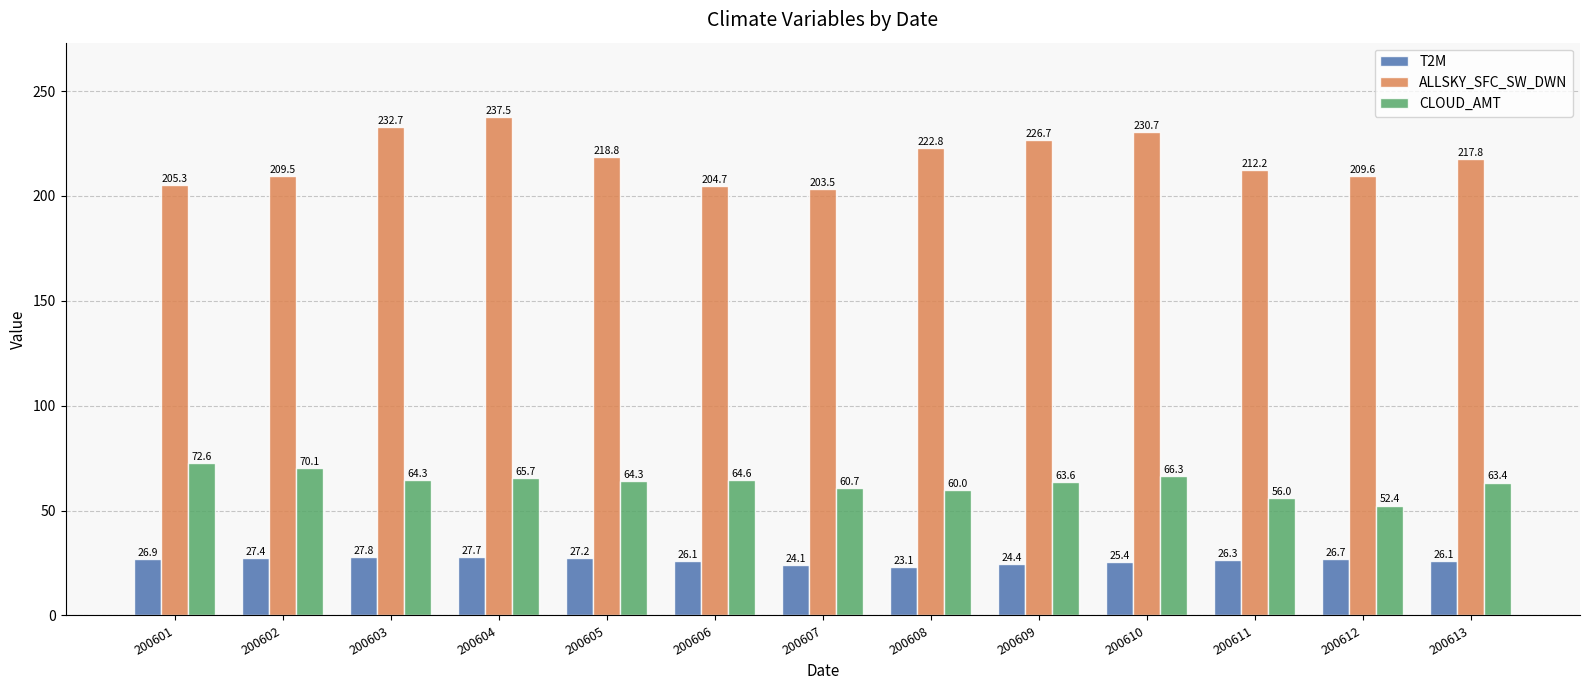

What is the smallest value displayed?

23.1